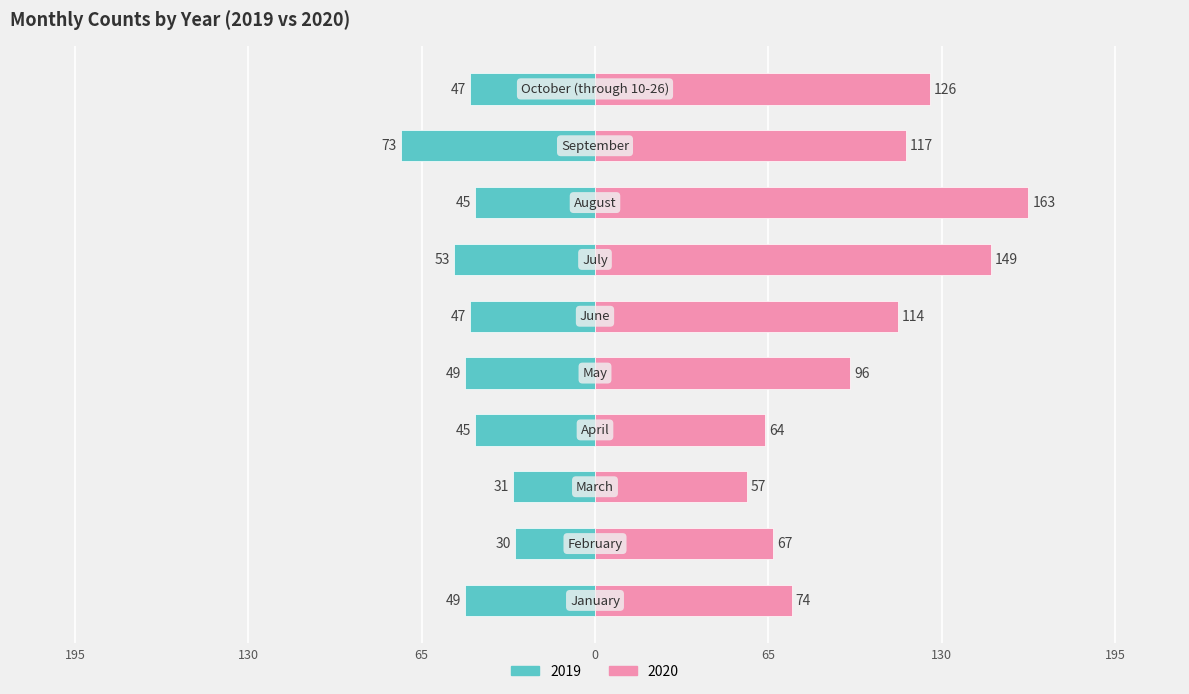

What is the difference between the maximum and minimum values in the 2020 series?

106